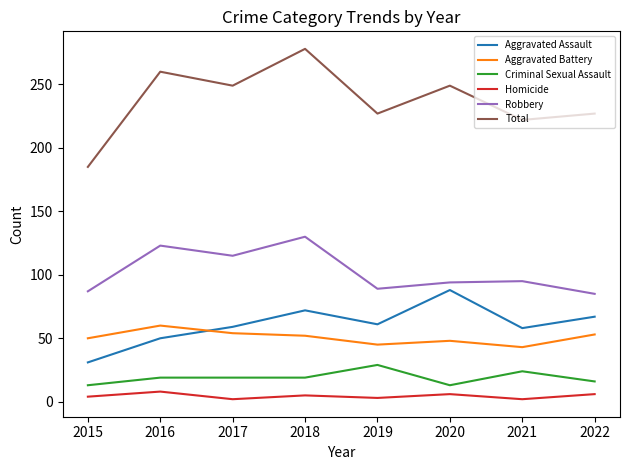

True or false: Robbery has a value of 18 at 2022.

False